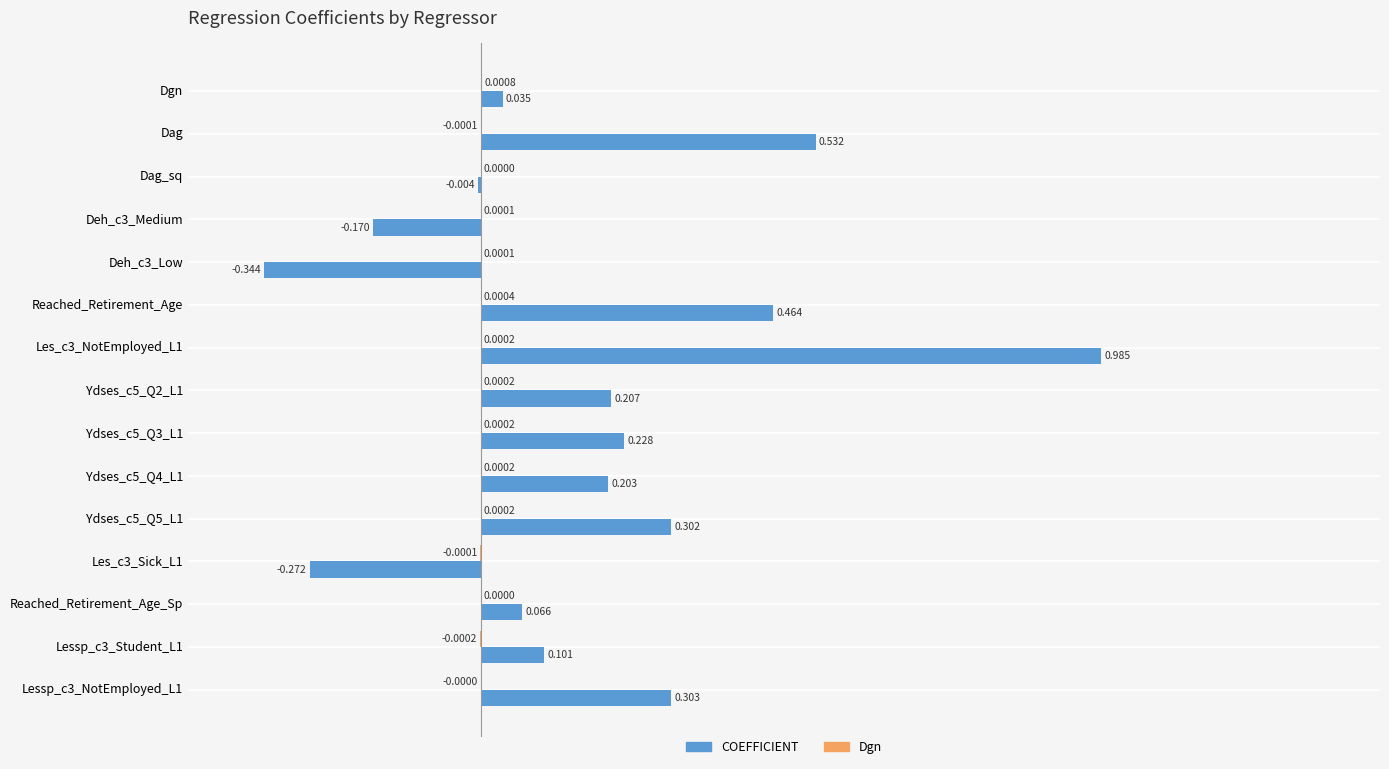

Which series has the largest total across all categories?

COEFFICIENT